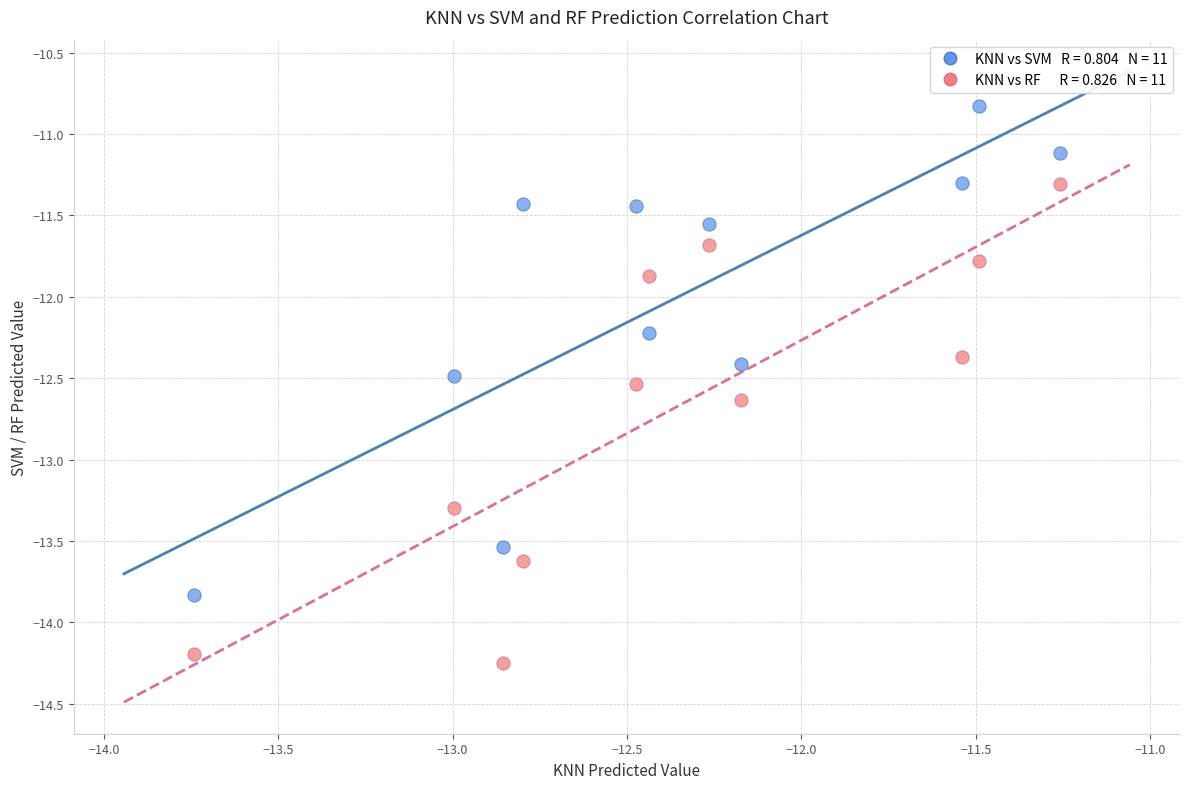

Across all series, what Y value is closest to -12?

-11.9